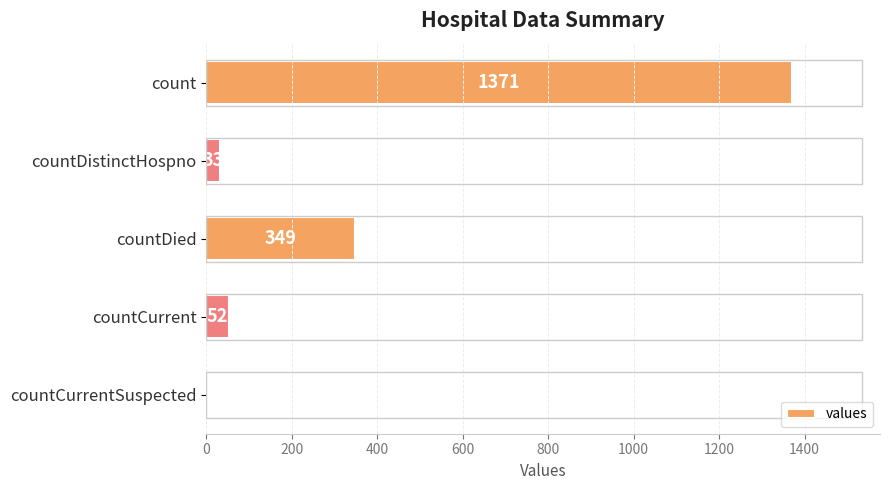

What is the sum of the values at count and countCurrentSuspected?

1371